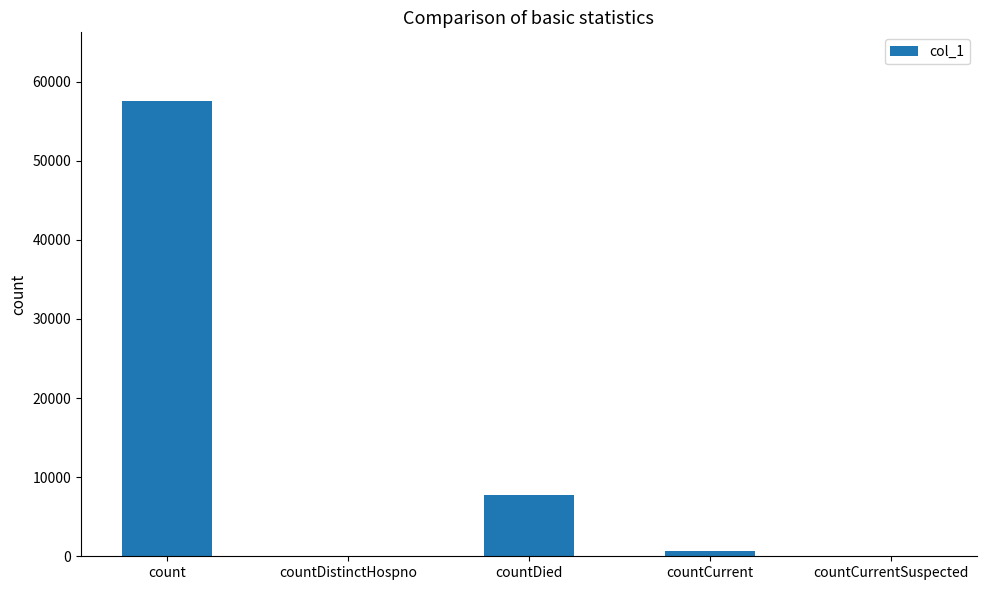

True or false: the data shows 34017 at count.

False